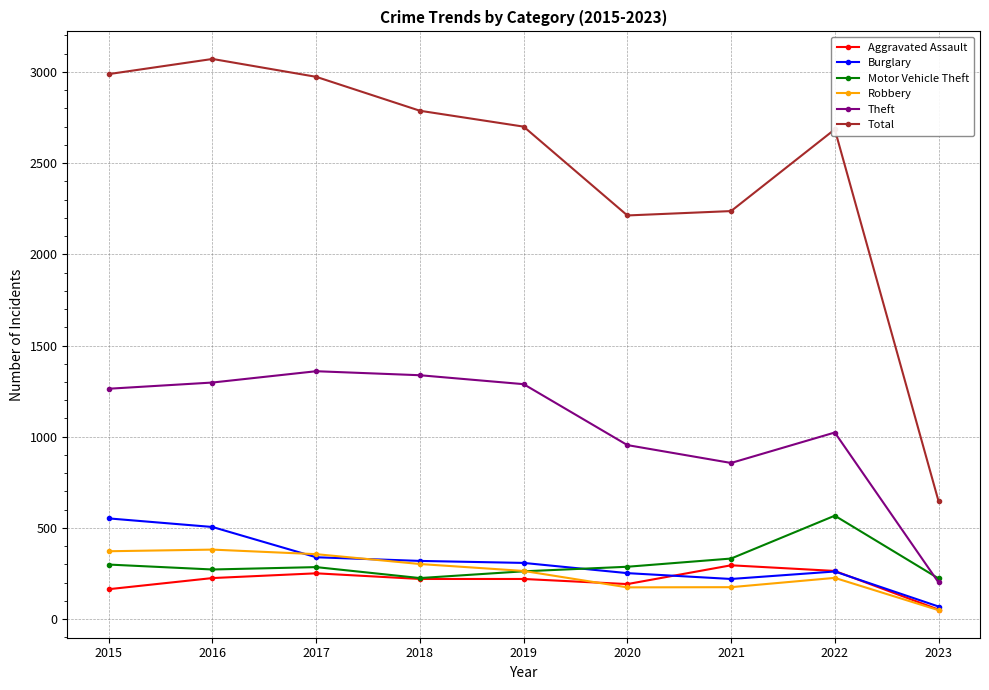

How many series are shown in this chart?

6